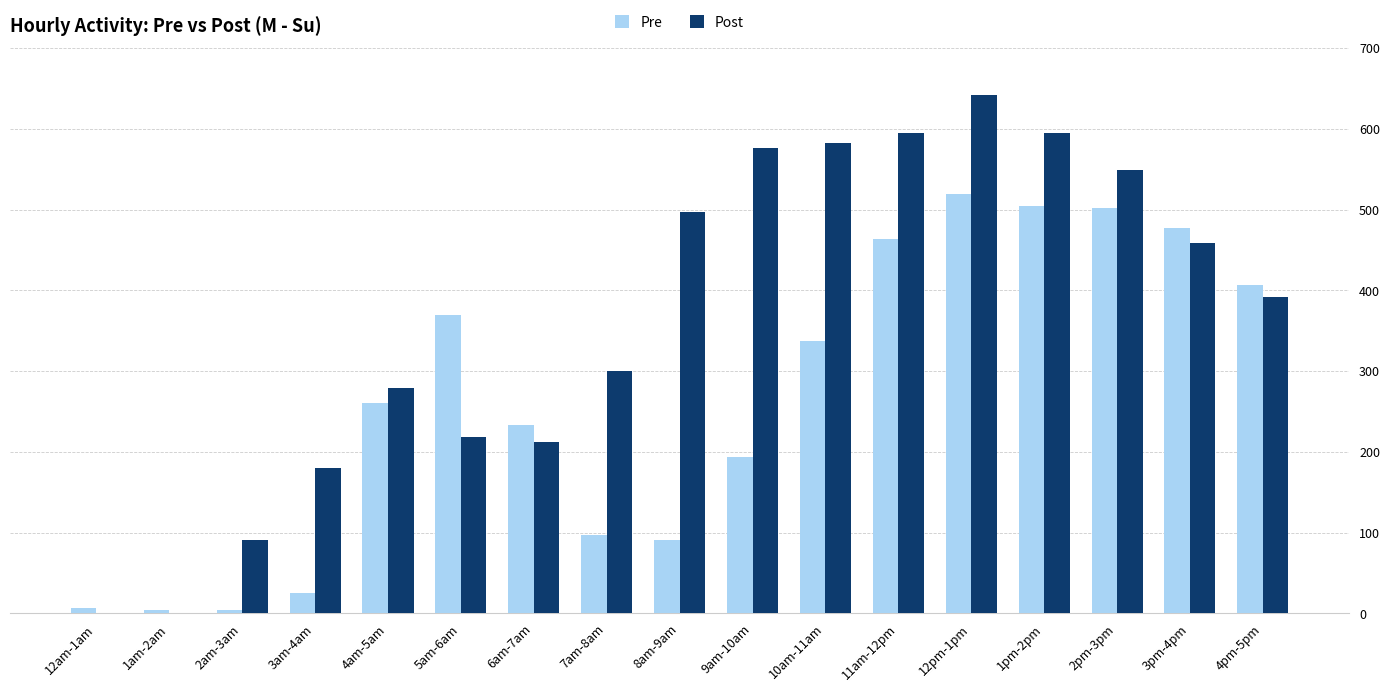

Which label corresponds to the largest value in the chart?

12pm-1pm